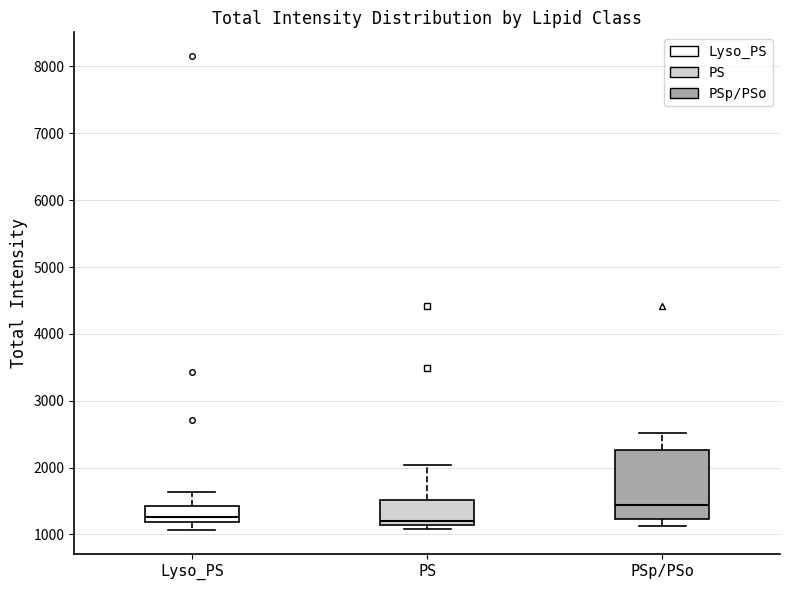

Comparing the boxes themselves (not the whiskers), which one is the tallest?

PSp/PSo